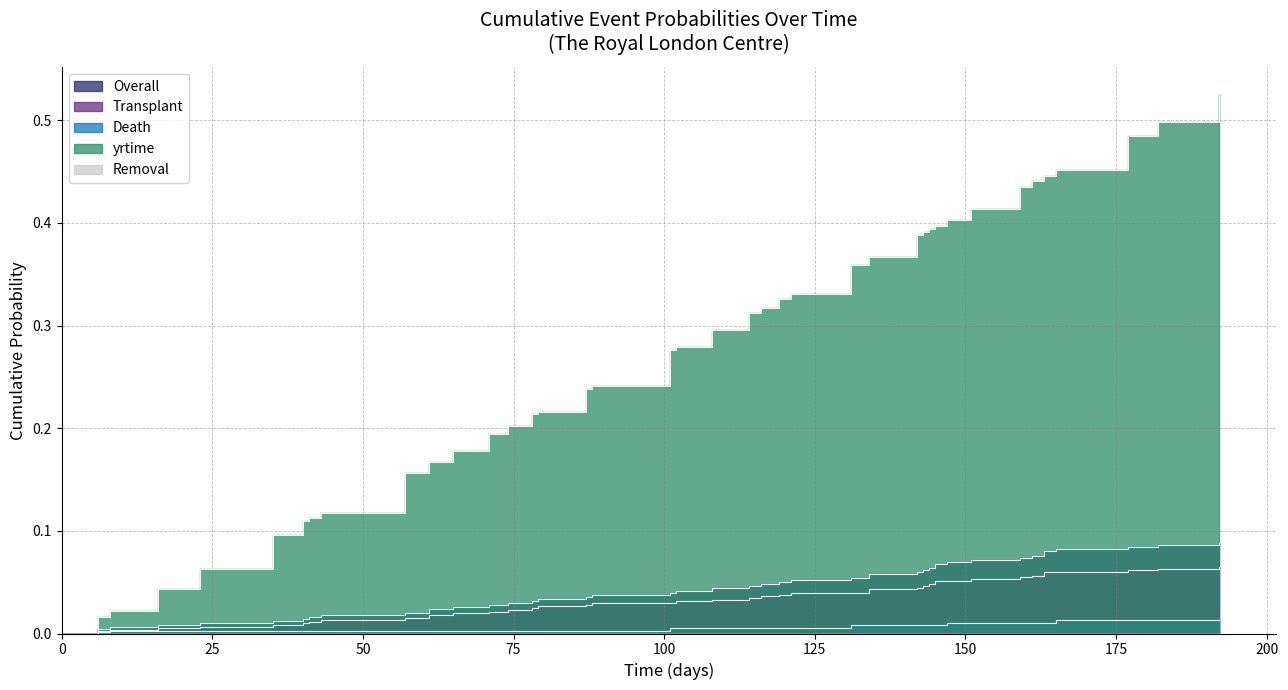

Does the chart display data point markers on the line(s)?

No